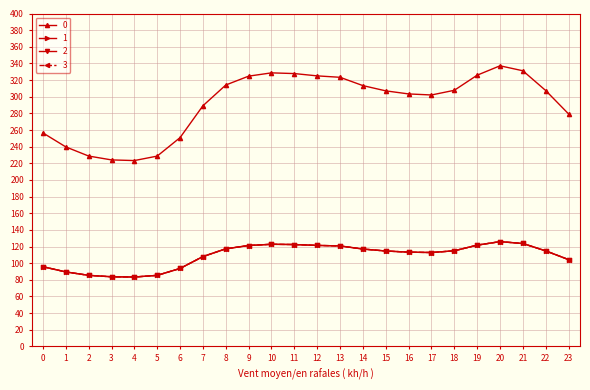

Rank the series by their maximum value, from lowest to highest.

1, 2, 3, 0